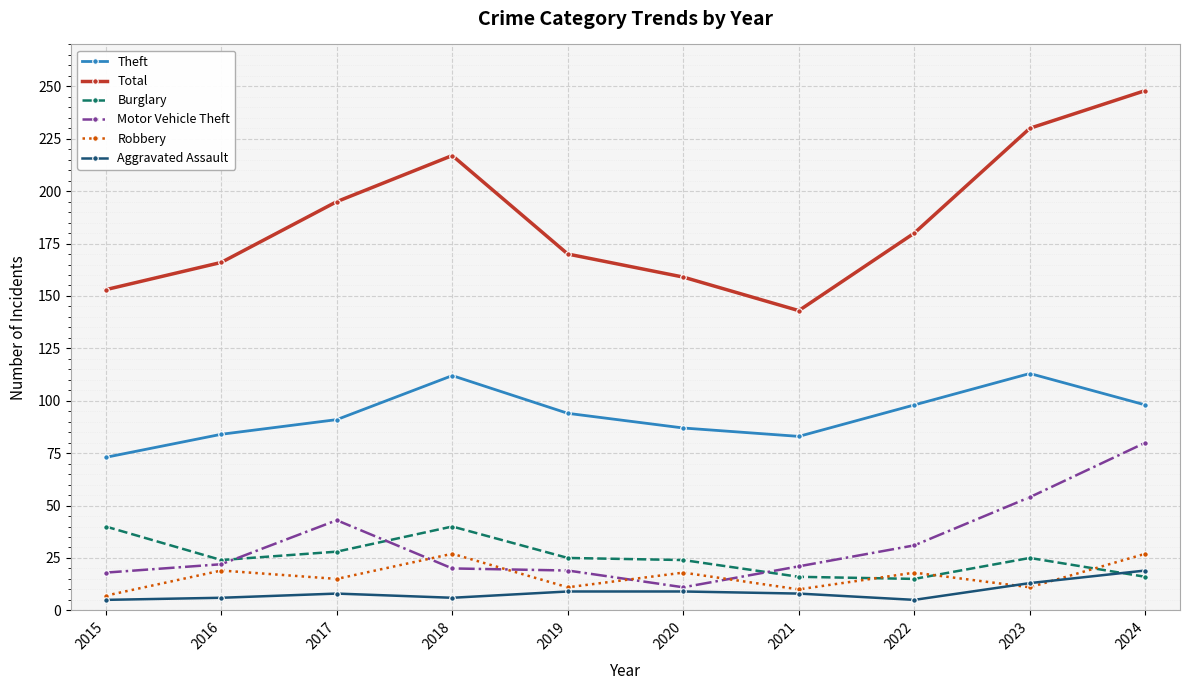

What is the sum of all Total values?

1861